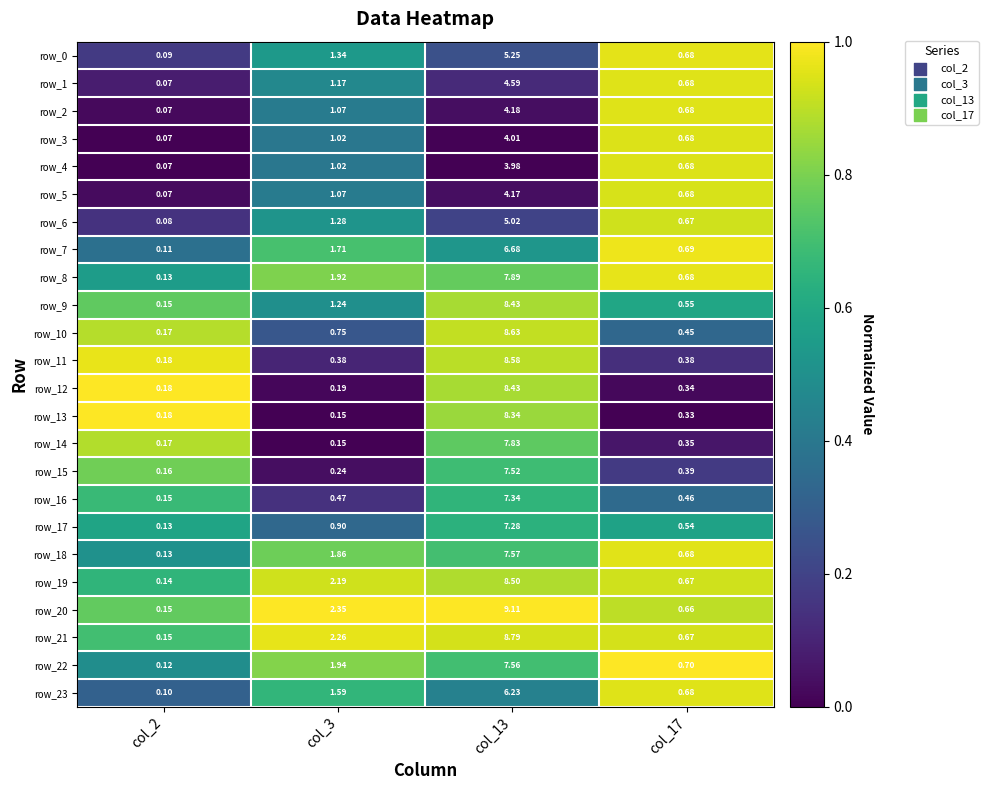

At which category does the chart reach its peak across all series?

col_13